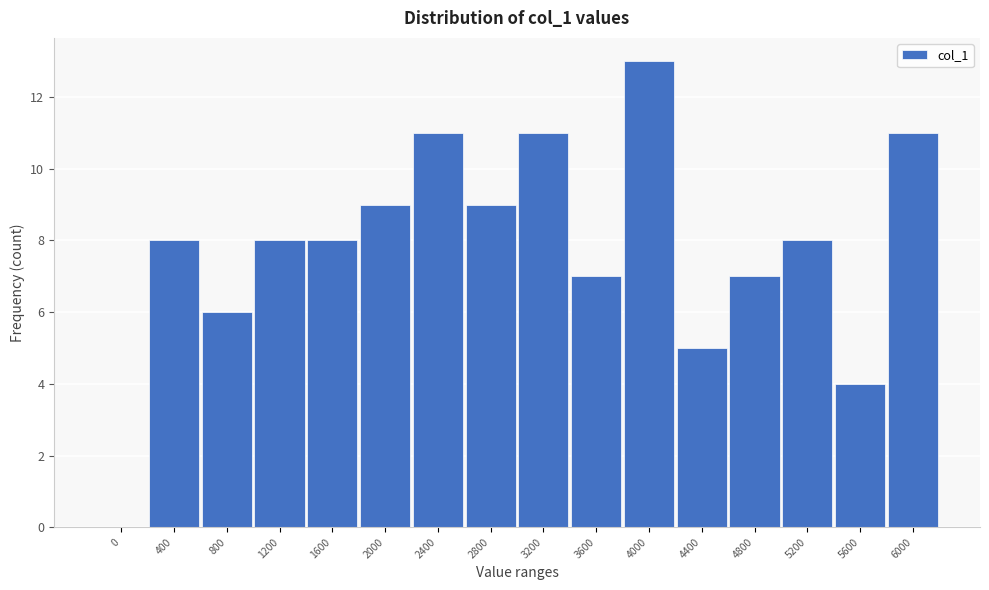

Reading left to right, list all the values displayed in this chart.

0=0	400=8	800=6	1200=8	1600=8	2000=9	2400=11	2800=9	3200=11	3600=7	4000=13	4400=5	4800=7	5200=8	5600=4	6000=11